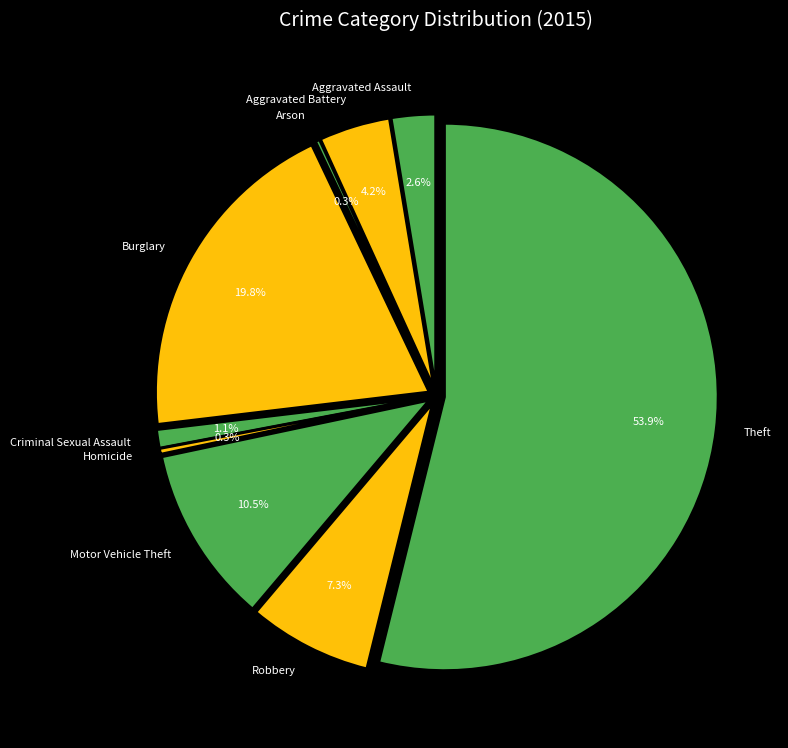

To the nearest percent, what is the average slice percentage?

11%